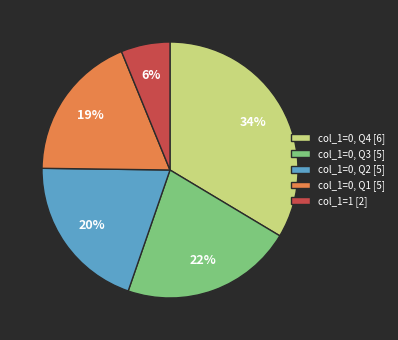

Count the number of slices in the pie.

5